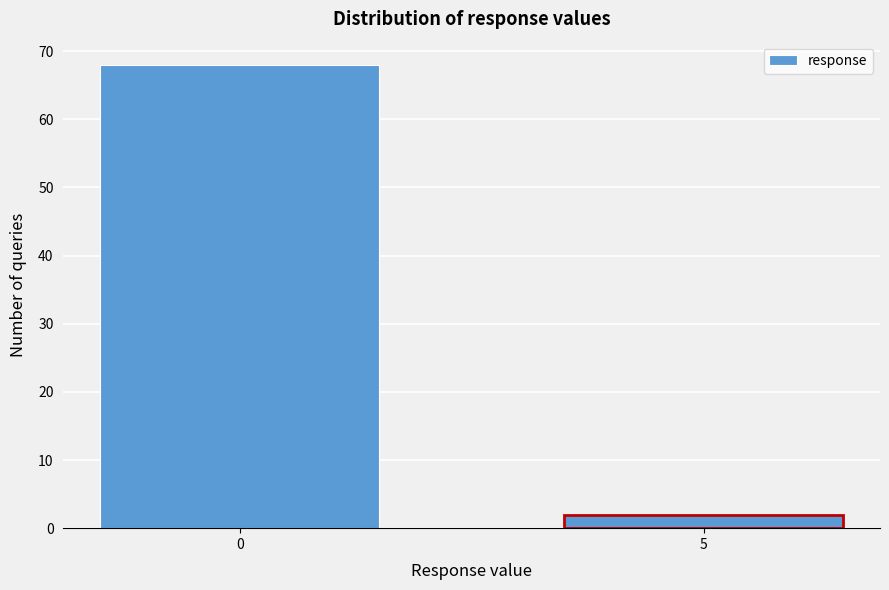

Reading left to right, what are all the values shown in this chart?

68	2